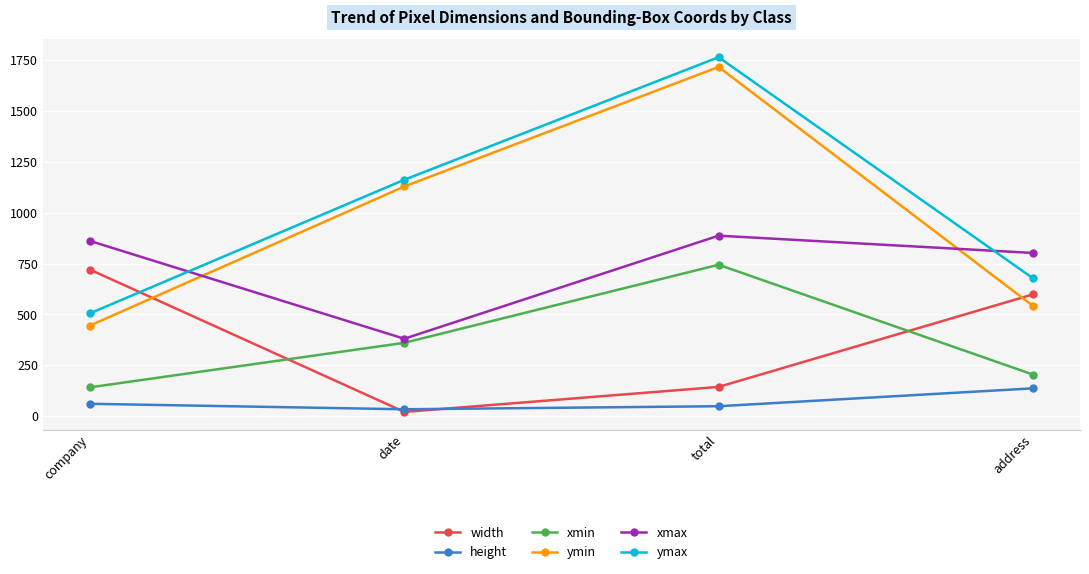

How many categories are shown in the chart?

4